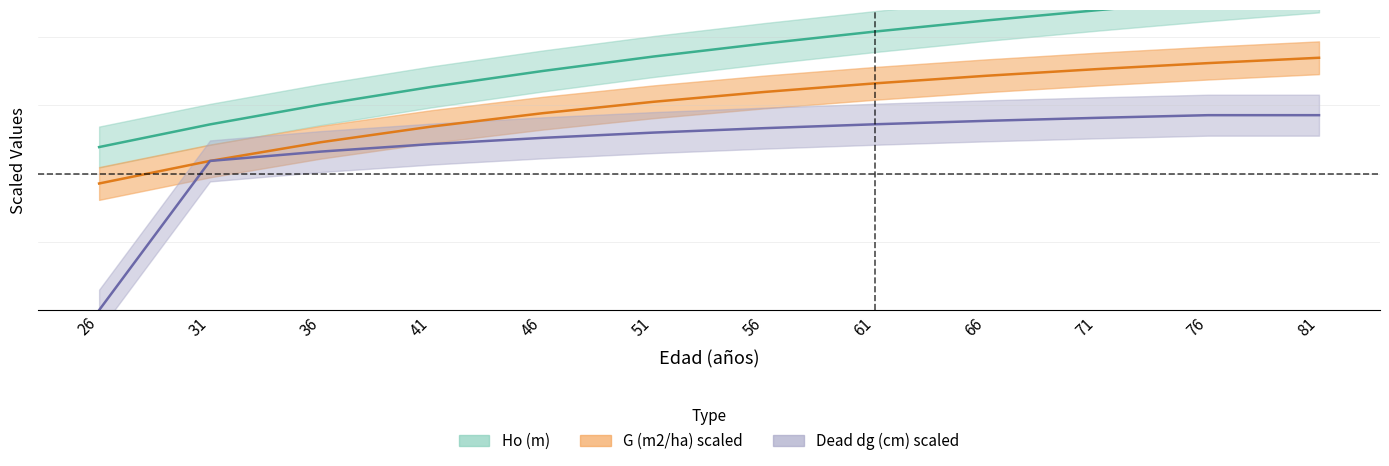

Reading left to right, transcribe all the data shown in this chart.

Ho (m): 11.9	13.6	15.1	16.4	17.5	18.6	19.5	20.4	21.2	22.0	22.7	23.3
G (m2/ha): 9.3	10.9	12.3	13.4	14.4	15.3	16.0	16.6	17.2	17.6	18.1	18.5
Dead dg (cm): 0.0	10.9	11.6	12.2	12.6	13.0	13.3	13.6	13.9	14.1	14.3	14.3